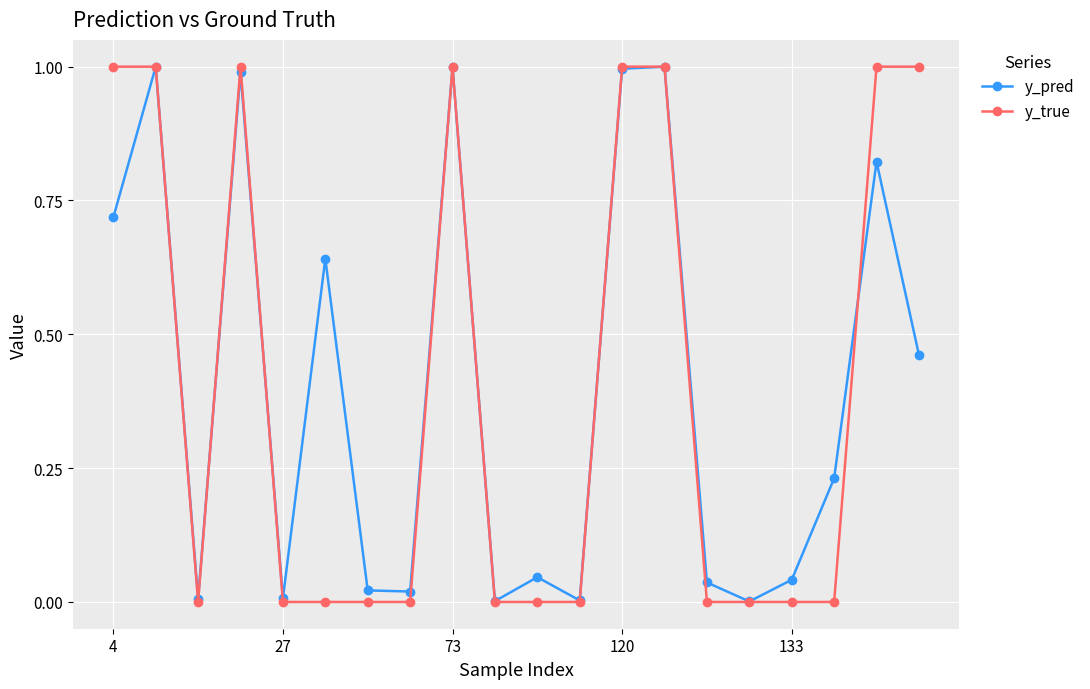

Is this an area chart (filled region under the line)?

No